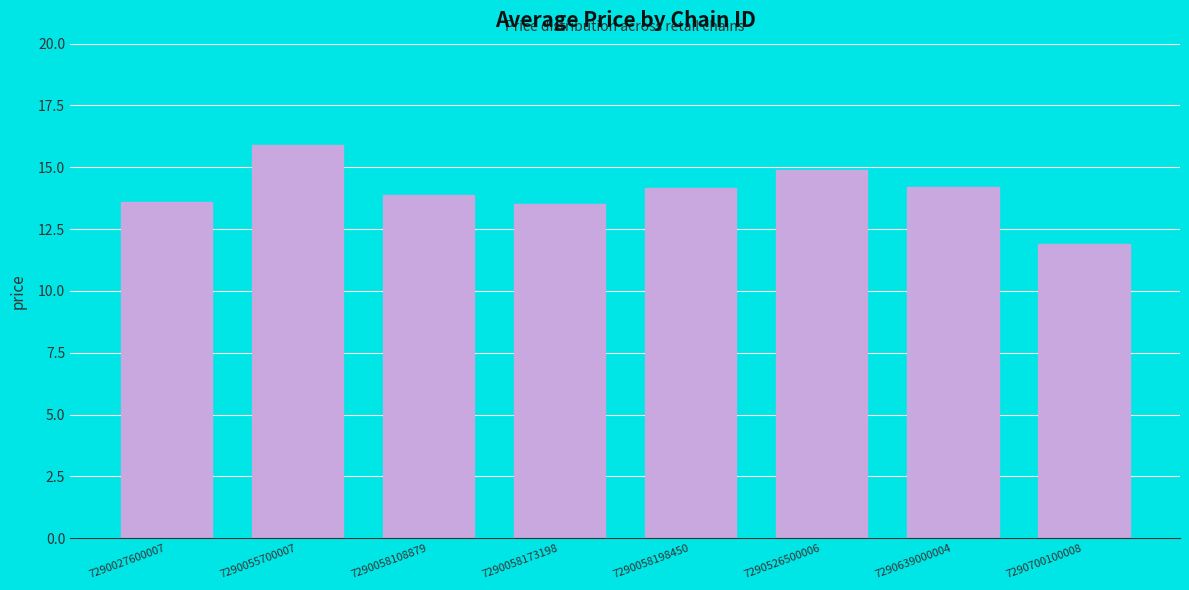

Which has a higher value, 7290526500006 or 7290027600007?

7290526500006